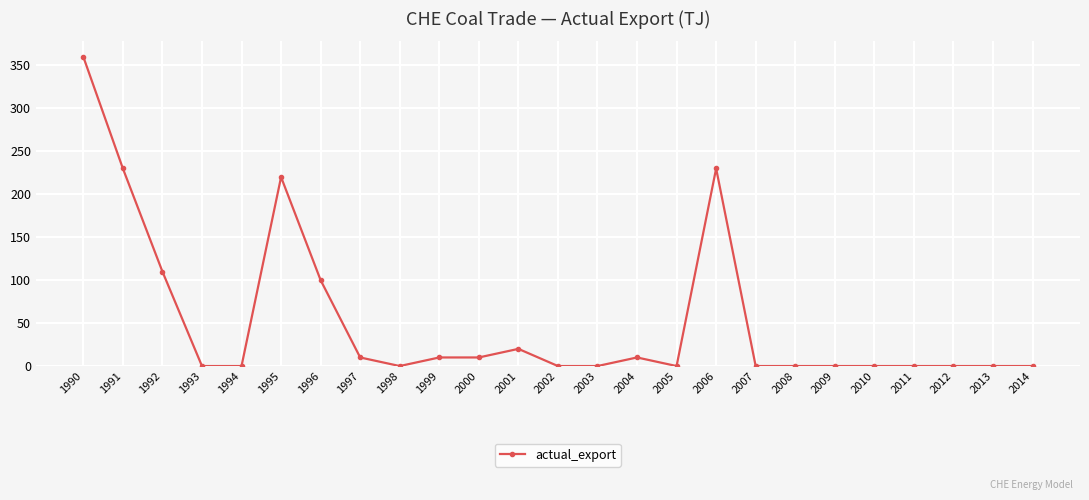

The chart shows a value of 28 at 1992. True or false?

False